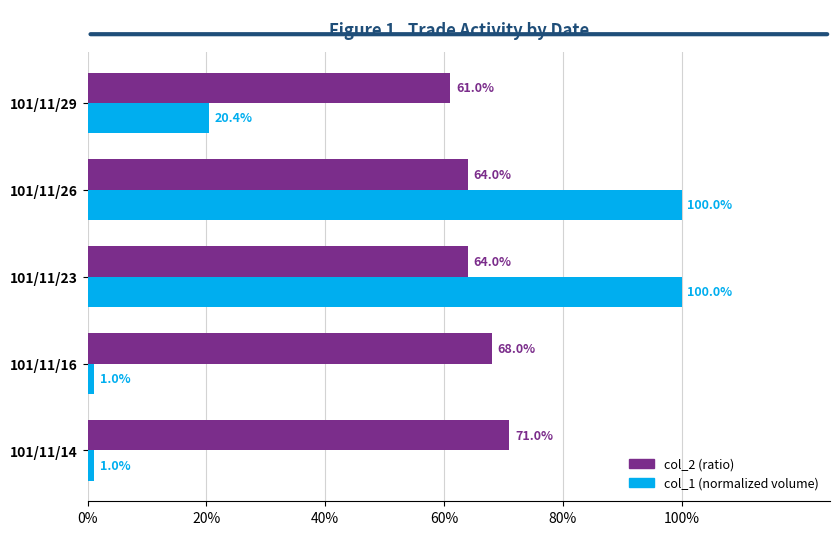

What are all the series names shown in the legend?

col_2 (ratio), col_1 (normalized volume)